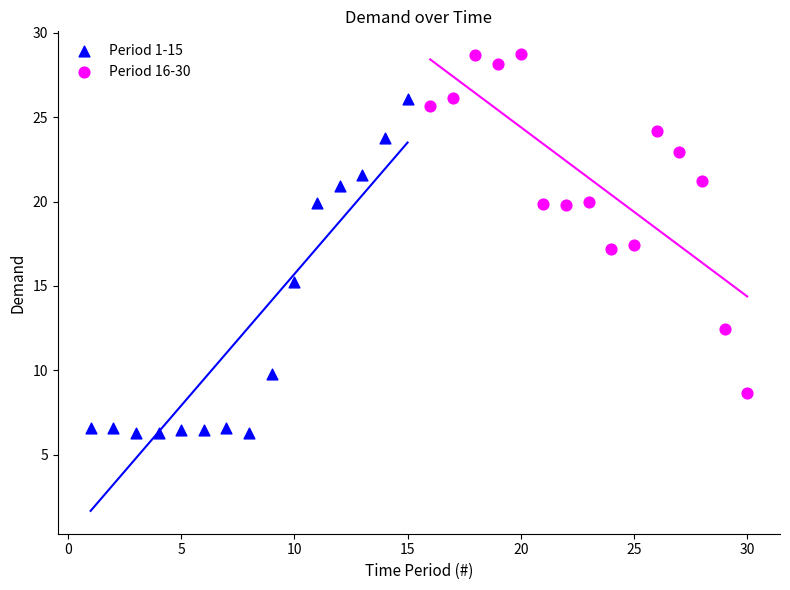

Which series reaches the minimum Y coordinate?

Period 1-15